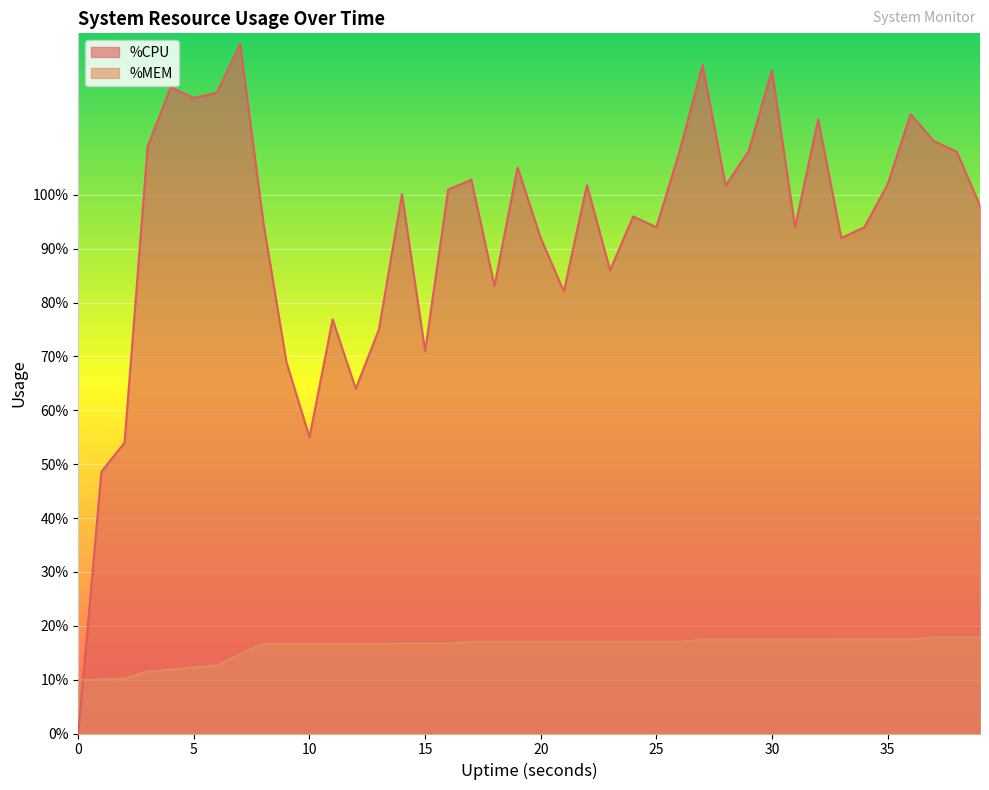

Is the value of %MEM at 29 greater than the value of %CPU at 4?

No